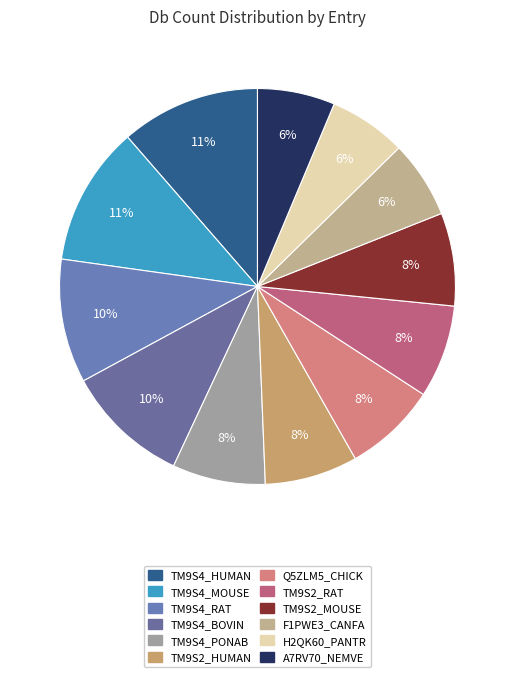

To the nearest percent, what percentage of the pie is TM9S2_HUMAN?

8%